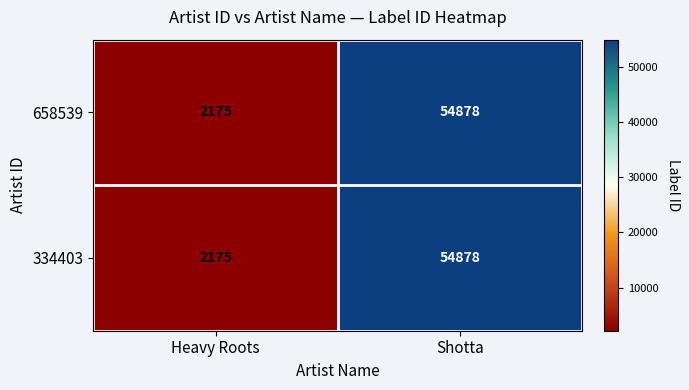

Where is 334403 nearest to the value 28526?

Heavy Roots